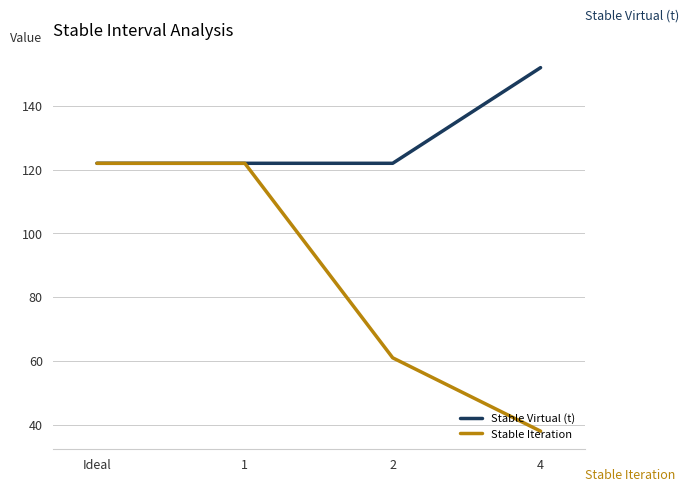

Reading left to right, what are all the values shown in this chart?

Stable Virtual (t): Ideal=122	1=122	2=122	4=152
Stable Iteration: Ideal=122	1=122	2=61	4=38